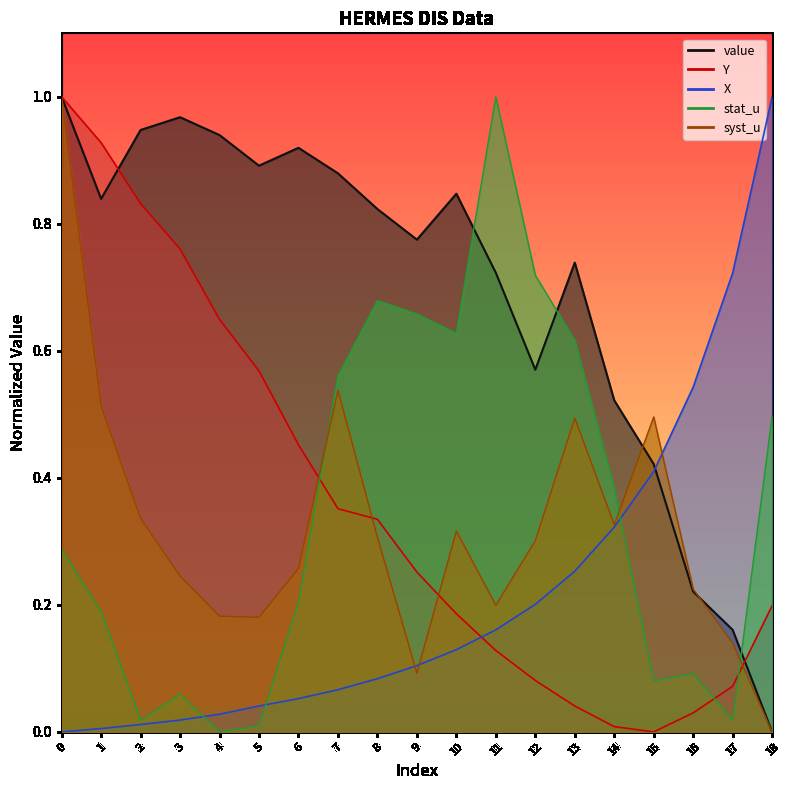

What are all the series names shown in the legend?

Y, value, stat_u, syst_u, X